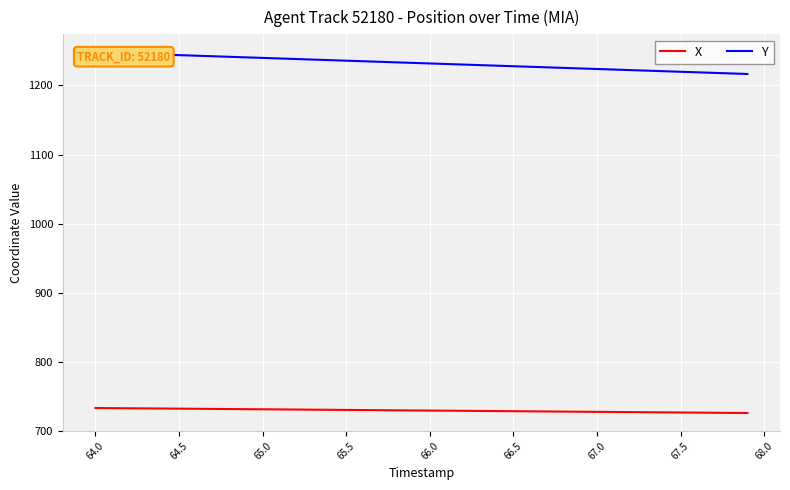

What is the sum of all Y values?

49292.9